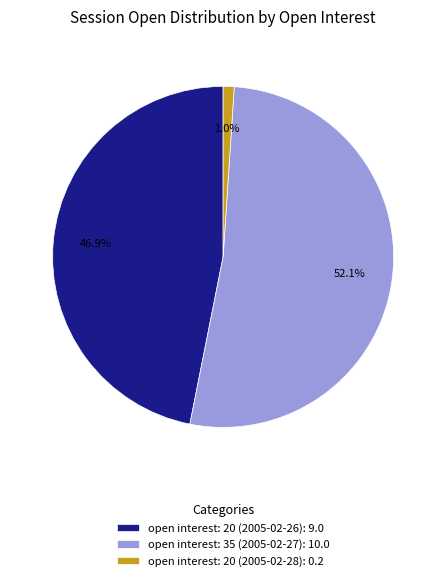

What percentage is NOT represented by open interest: 20 (2005-02-28): 0.2?

99.0%